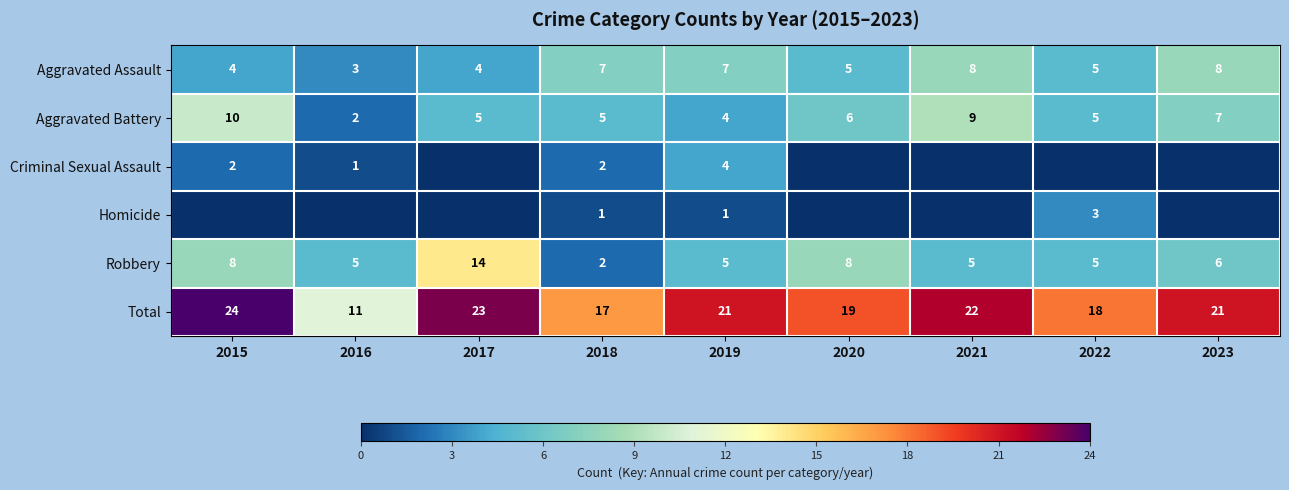

What is the difference between the maximum and minimum values in the Robbery series?

12